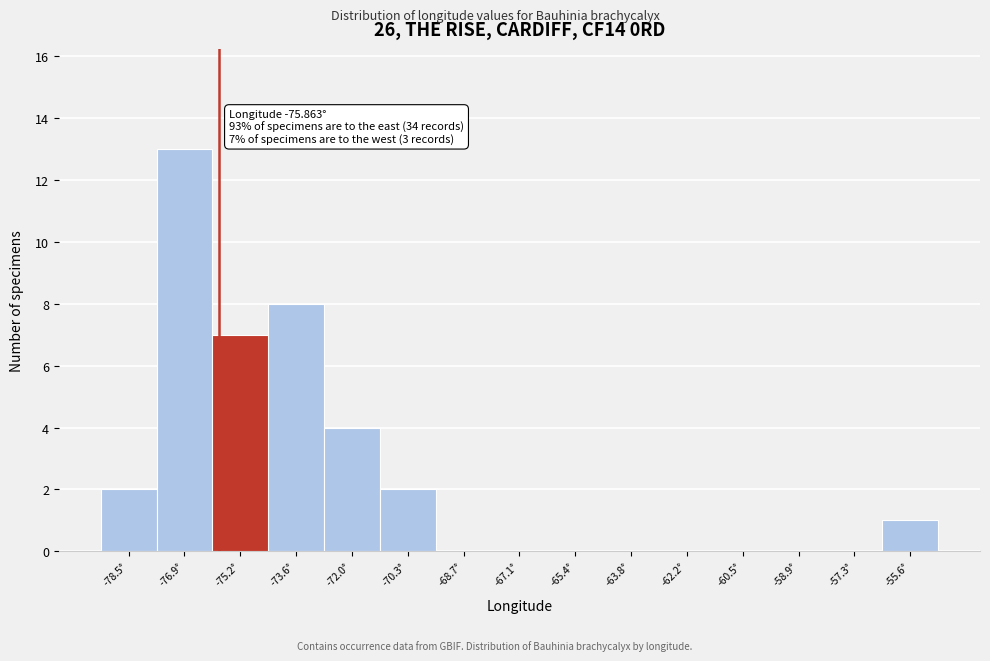

Over which range of the x-axis is the bar tallest?

-77.6 to -76.0